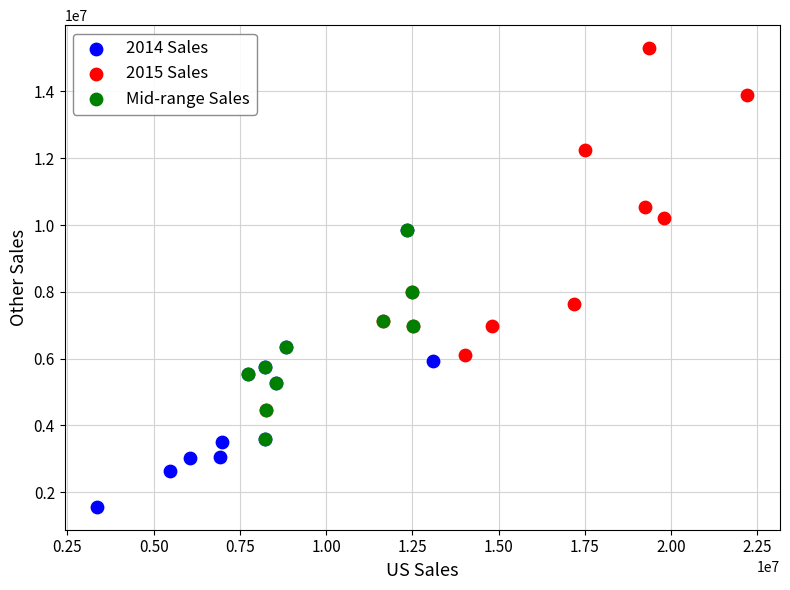

Which series contains the highest Y value?

2015 Sales